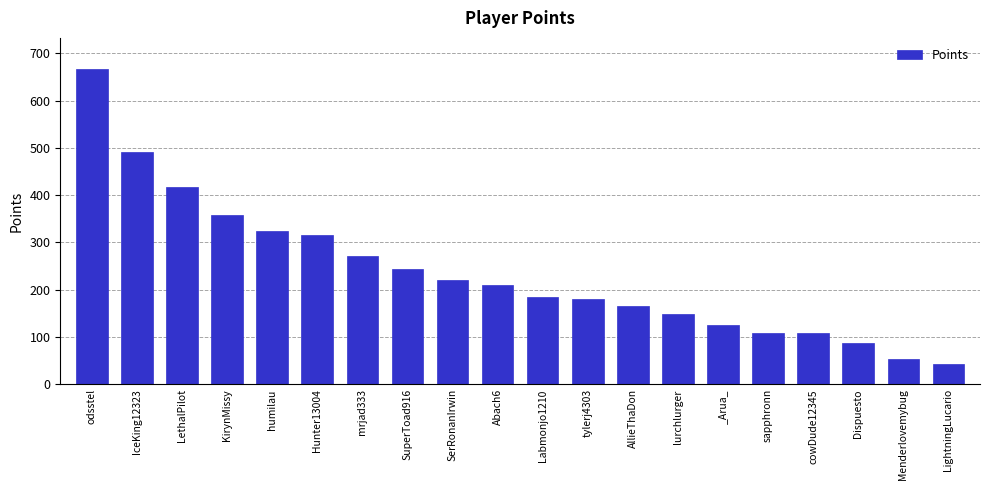

Reading left to right, list all the values displayed in this chart.

odsstel=666.0	IceKing12323=491.0	LethalPilot=418.0	KirynMissy=358.0	humilau=324.0	Hunter13004=316.0	mrjad333=272.0	SuperToad916=244.7	SerRonanIrwin=221.0	Abach6=209.0	Labmonjo1210=184.7	tylerj4303=181.0	AllieThaDon=166.0	lurchlurger=148.0	_Arua_=126.0	sapphronn=108.0	cowDude12345=108.0	Dispuesto=88.0	Menderlovemybug=54.0	LightningLucario=42.0